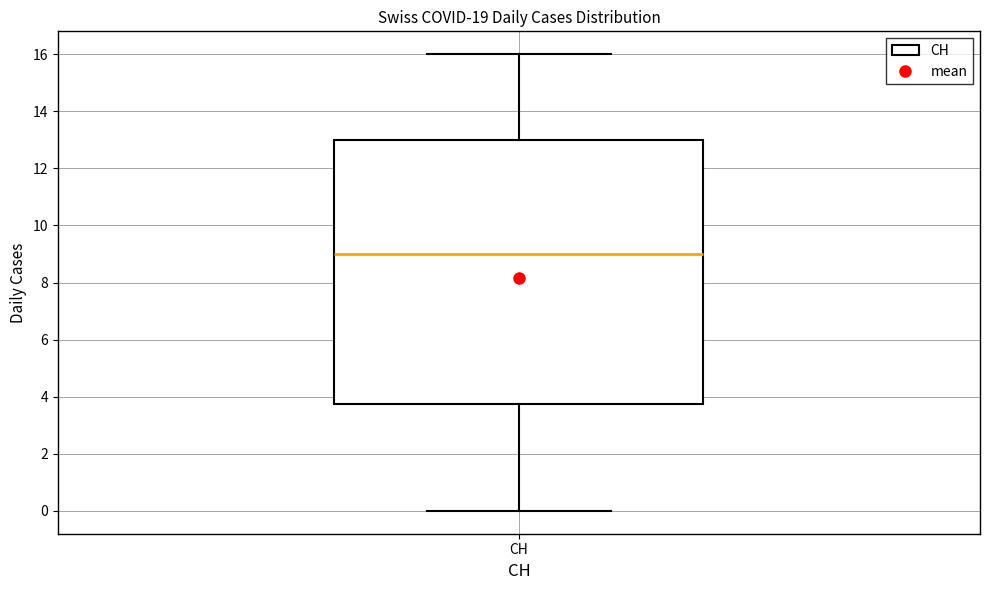

Where is the lower edge of the box for CH on the y-axis? The values are not printed on the chart, so give them approximately, as read against the axis.

3.8